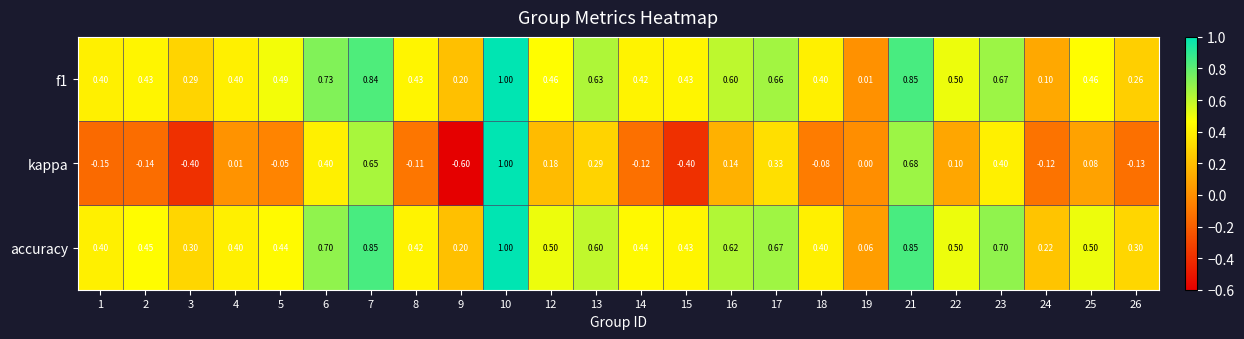

What is the greatest value displayed?

1.0